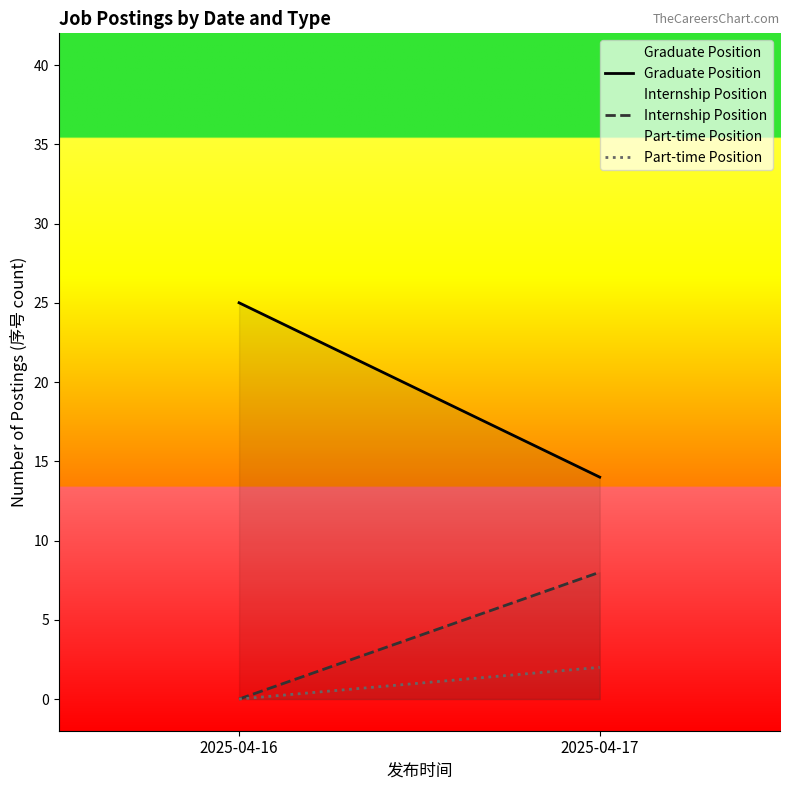

How many data points in Part-time Position are less than 2?

1